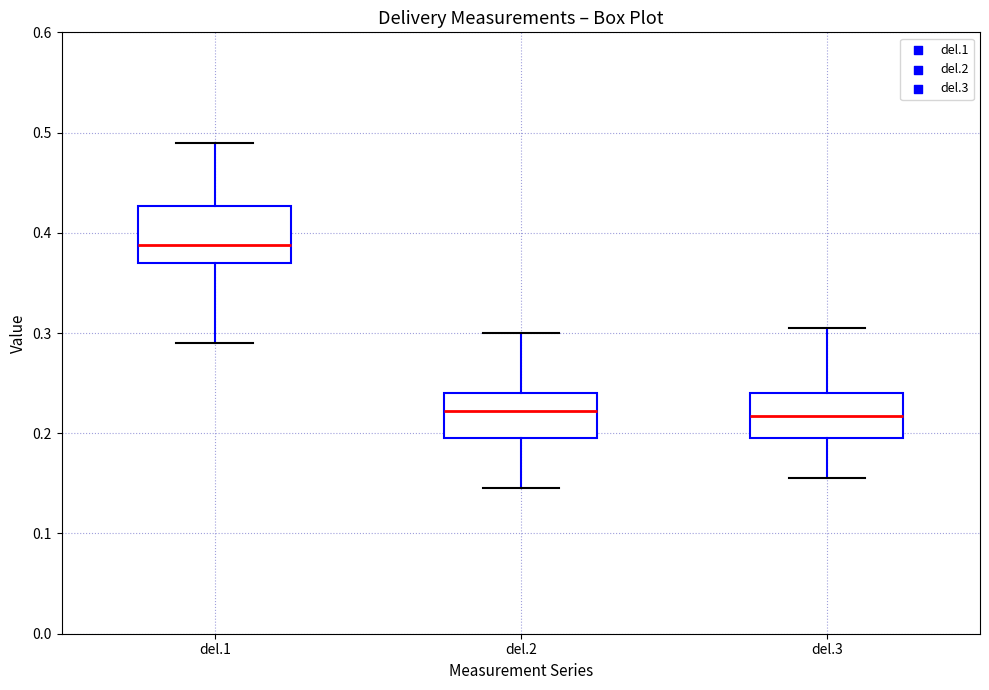

Reading left to right, read every box against the y-axis: the position of its median line, the range the box covers, and the ends of its whiskers. The values are not printed on the chart, so give them approximately, as read against the axis.

del.1: median 0.39, box 0.37 to 0.43, whiskers 0.29 to 0.49
del.2: median 0.22, box 0.20 to 0.24, whiskers 0.15 to 0.30
del.3: median 0.22, box 0.20 to 0.24, whiskers 0.16 to 0.31